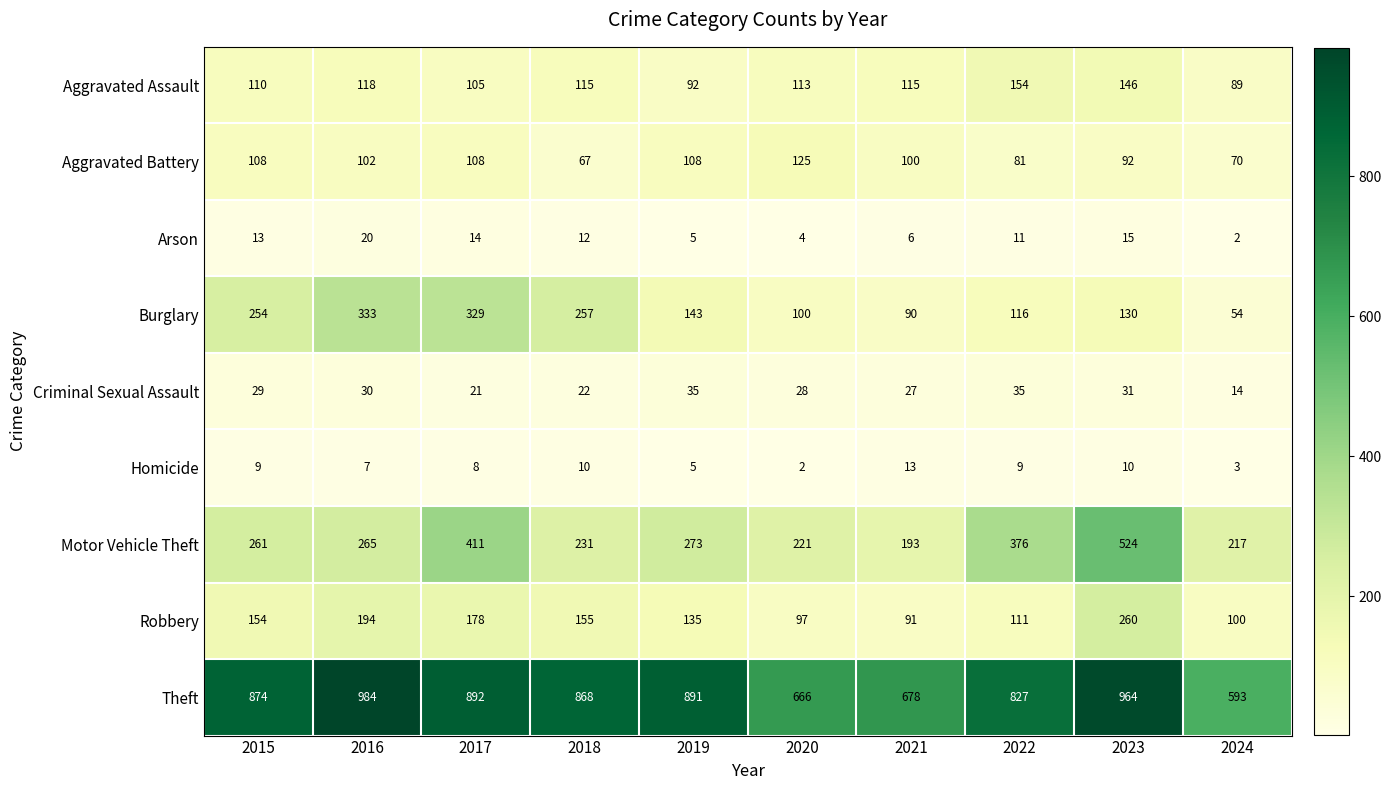

What is the maximum value shown in the chart?

984